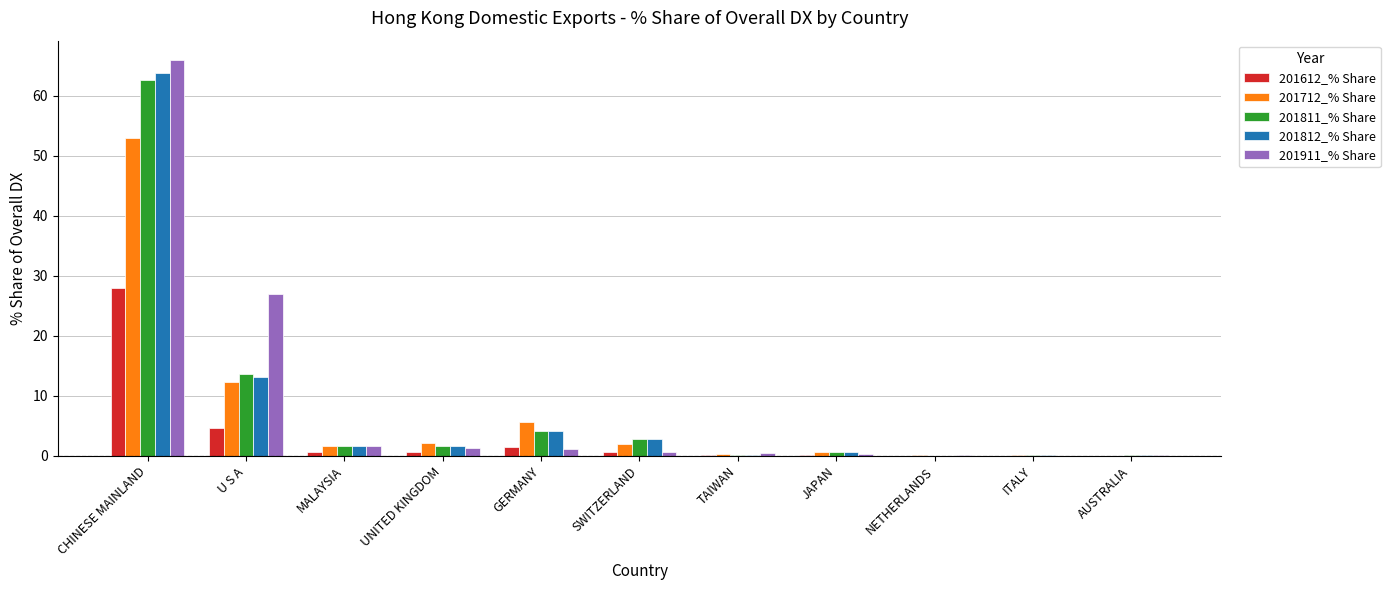

At which category is the sum across all series the highest?

CHINESE MAINLAND